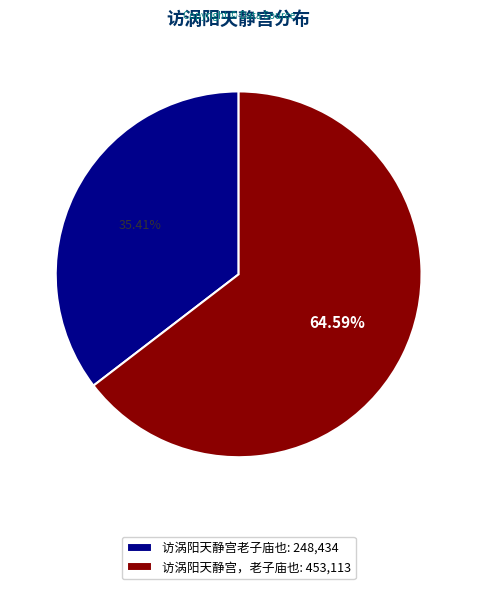

What percentage is the 访涡阳天静宫，老子庙也 slice, to the nearest percent?

65%